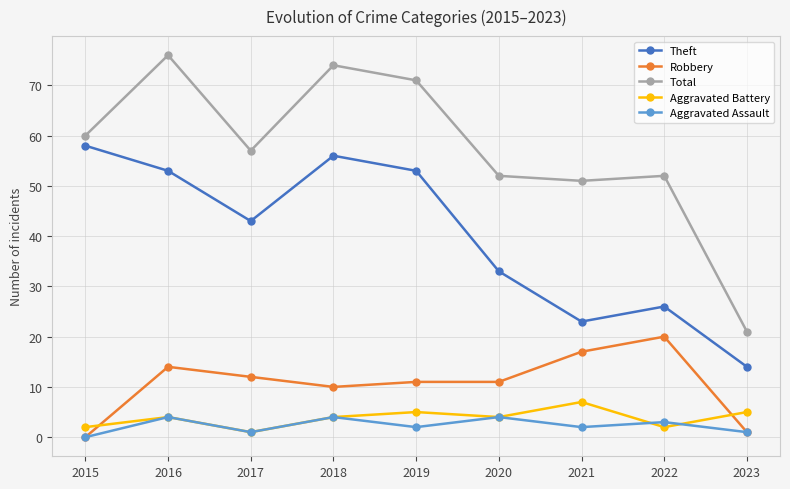

Reading left to right, transcribe all the data shown in this chart.

Theft: 58	53	43	56	53	33	23	26	14
Robbery: 0	14	12	10	11	11	17	20	1
Total: 60	76	57	74	71	52	51	52	21
Aggravated Battery: 2	4	1	4	5	4	7	2	5
Aggravated Assault: 0	4	1	4	2	4	2	3	1